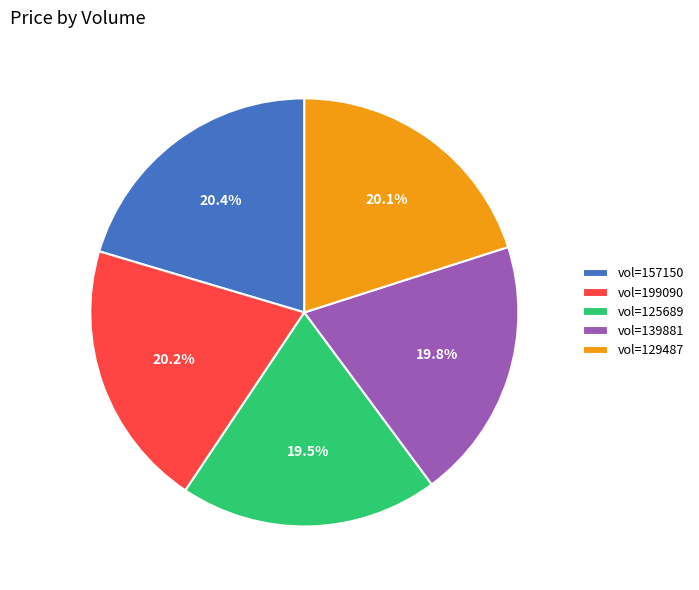

Between vol=129487 and vol=125689, which is larger?

vol=129487